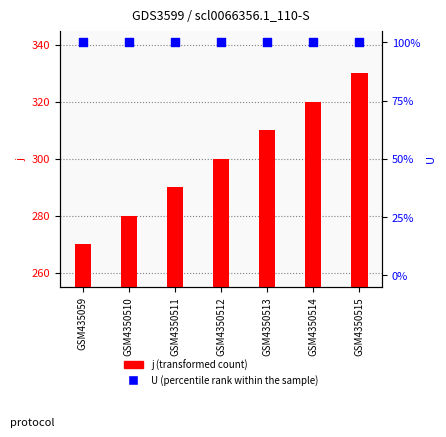

At which category is the sum across all series the highest?

GSM4350515